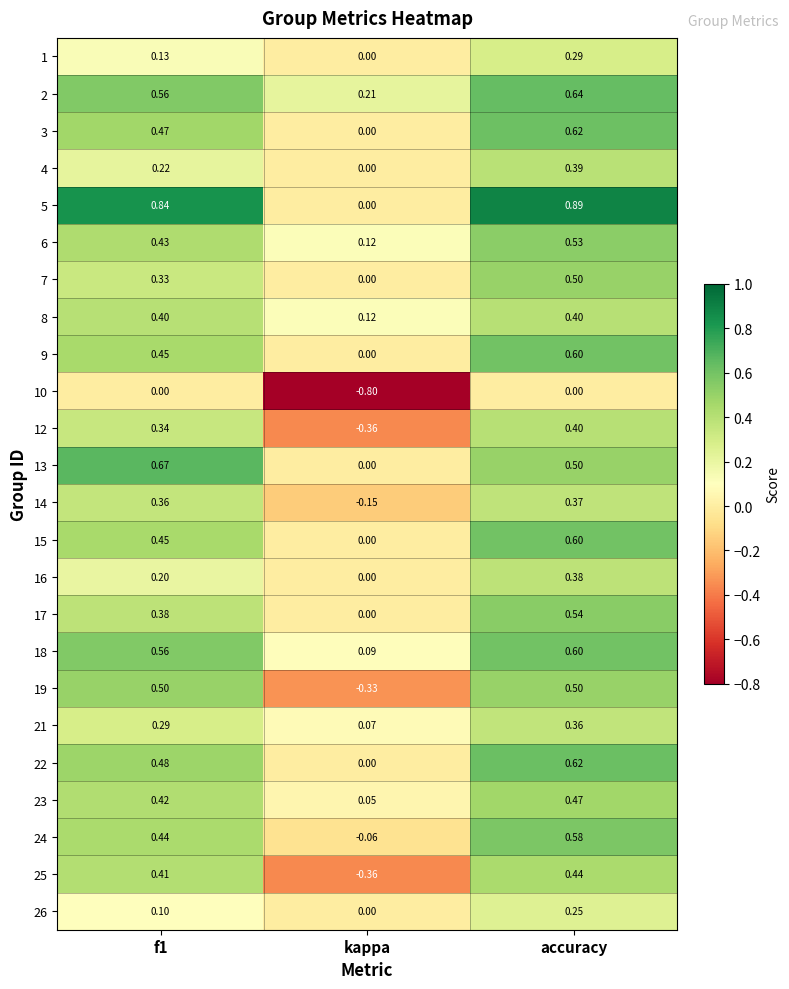

Which series has the largest total across all categories?

5